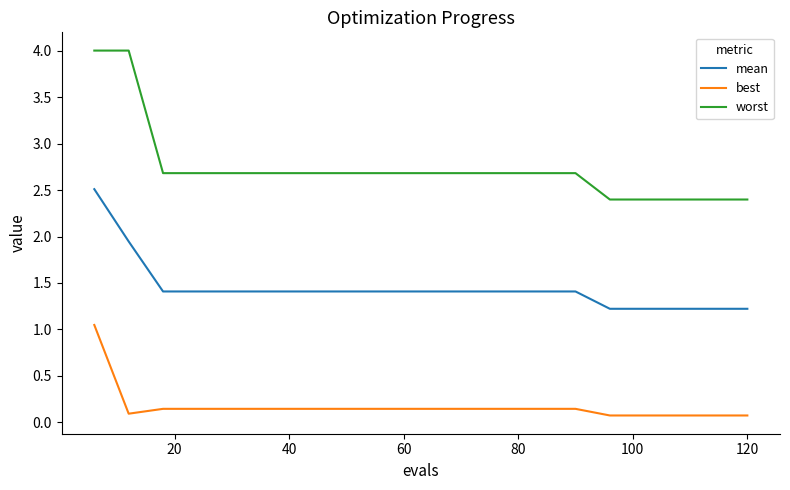

How many worst values are between 2 and 3?

18